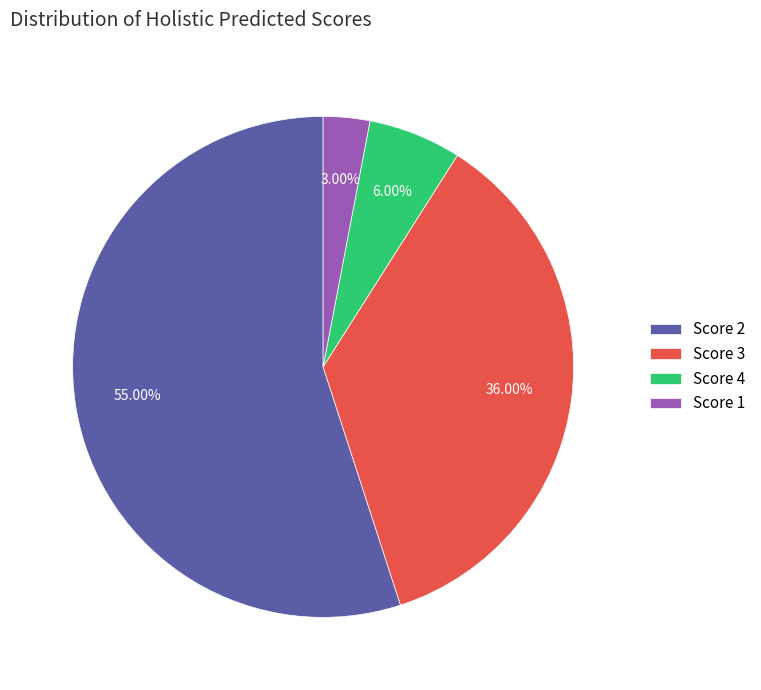

To the nearest percent, what is the average slice percentage?

25%